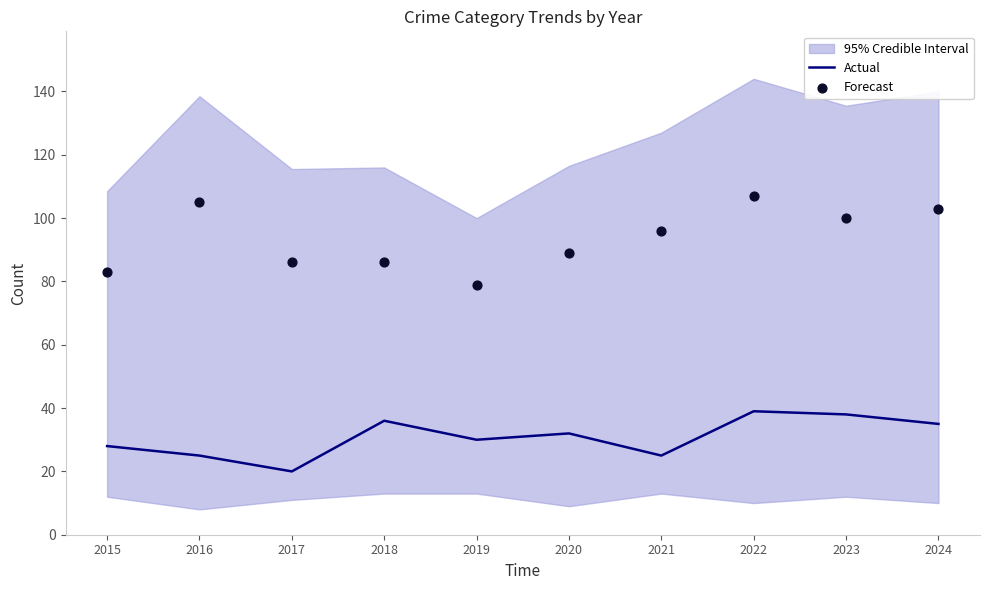

At which category is the sum across all series the highest?

2022